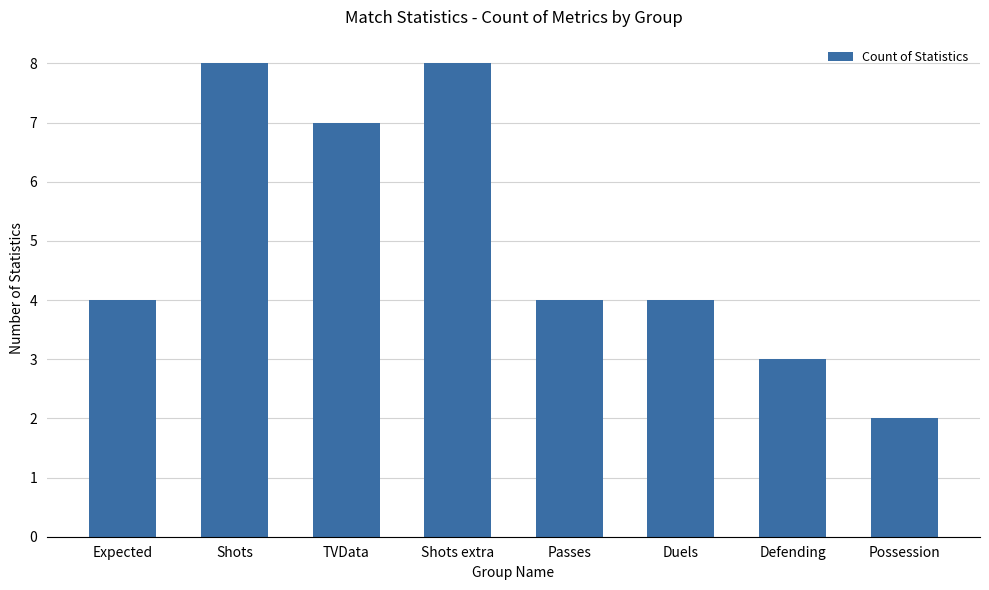

Read the value at Expected.

4